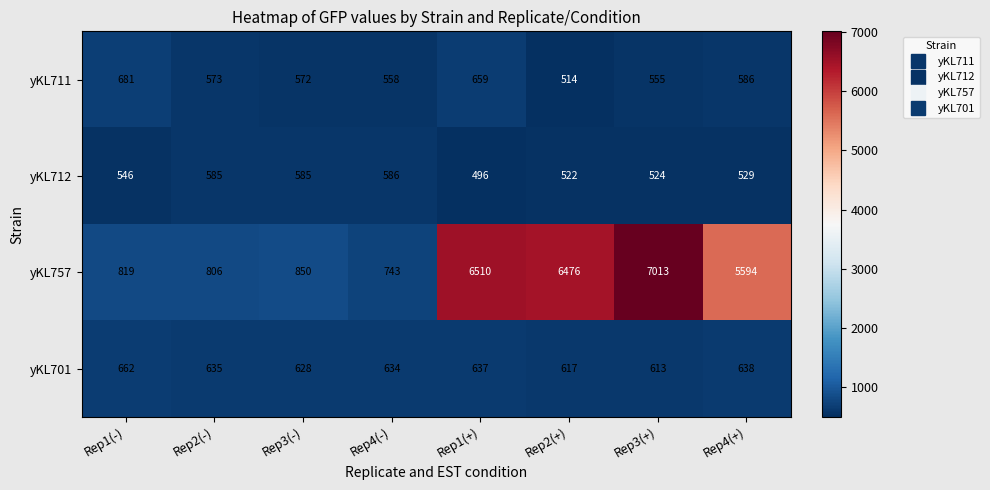

What is the sum of all yKL701 values?

5064